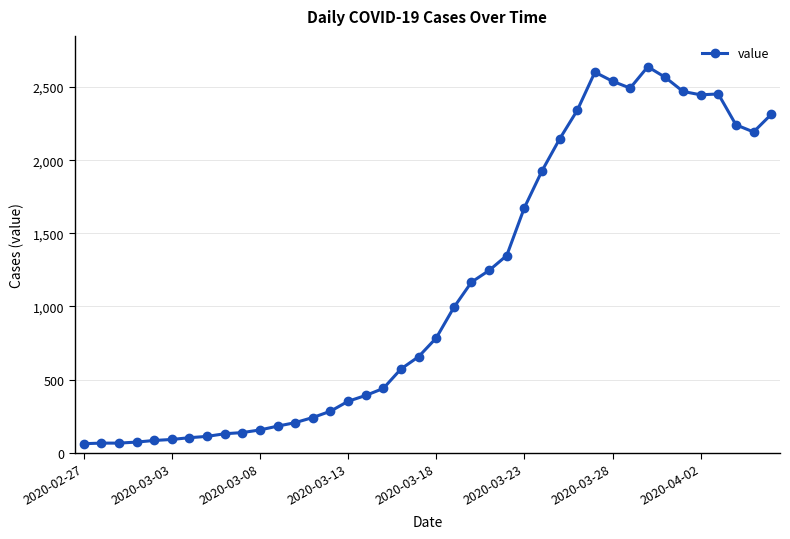

What is the maximum value shown in the chart?

2639